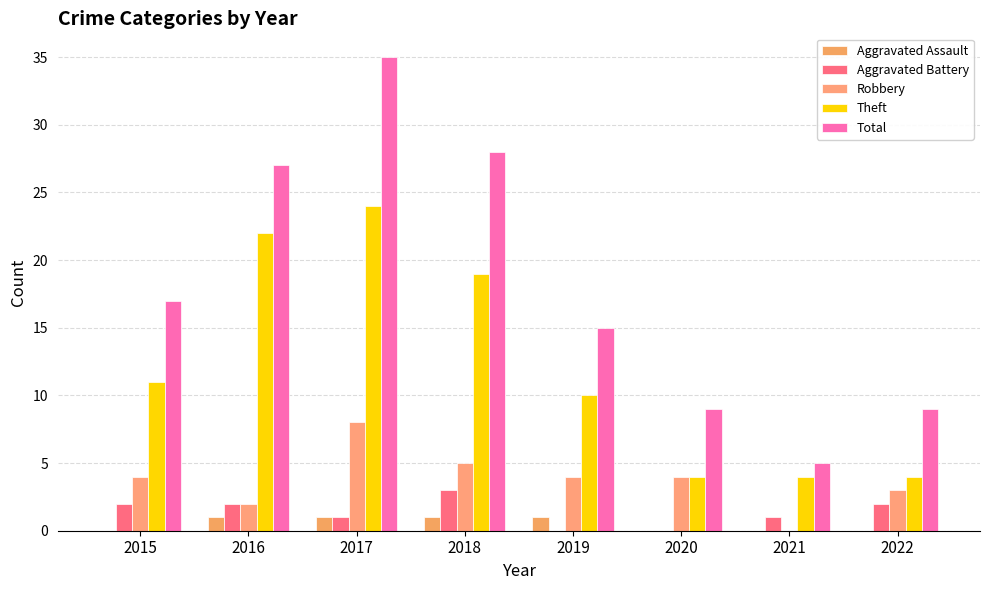

List the series in order of their peak value, highest first.

Total, Theft, Robbery, Aggravated Battery, Aggravated Assault